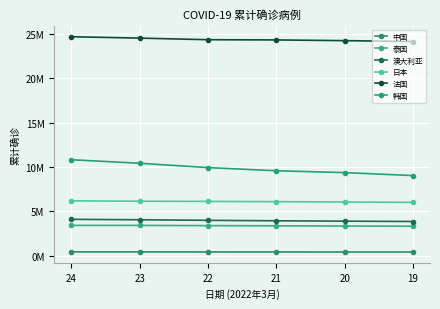

What is the difference between the 泰国 values at 24 and 20?

69987